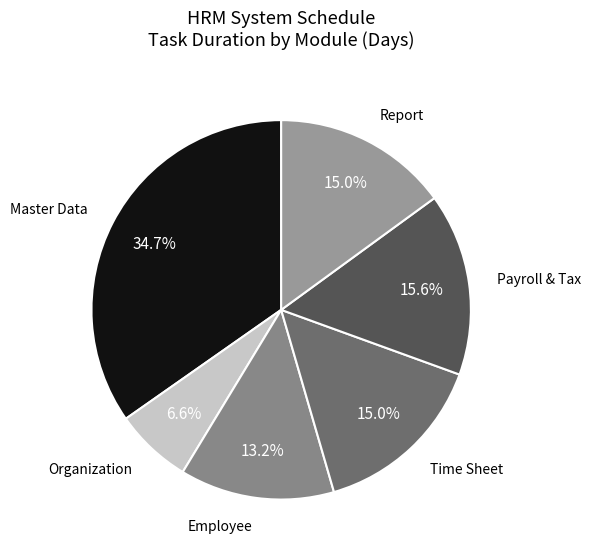

To the nearest percent, what is the average slice percentage?

17%